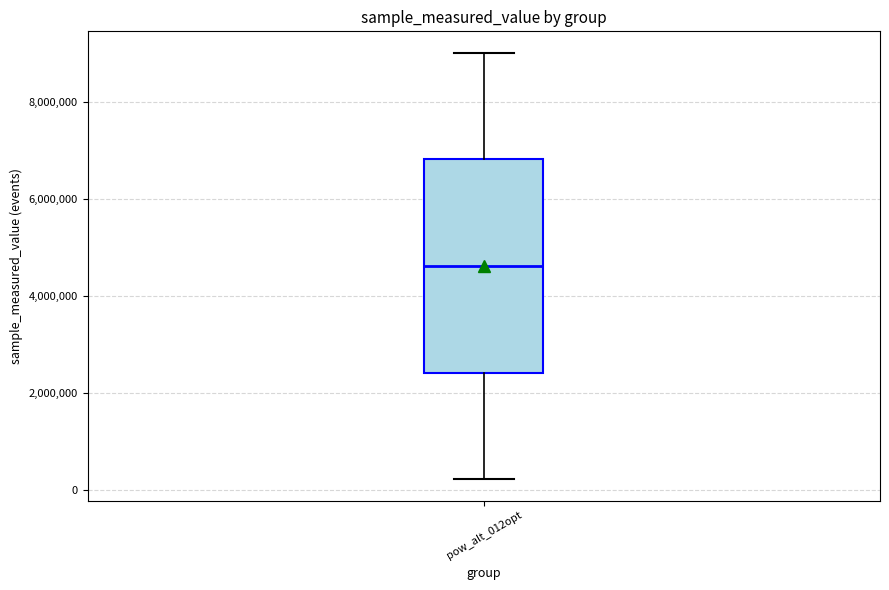

Read this box plot against the y-axis: the position of the median line, the range covered by the box, and the ends of both whiskers. The values are not printed on the chart, so give them approximately, as read against the axis.

median 4600000, box 2400000 to 6800000, whiskers 200000 to 9000000